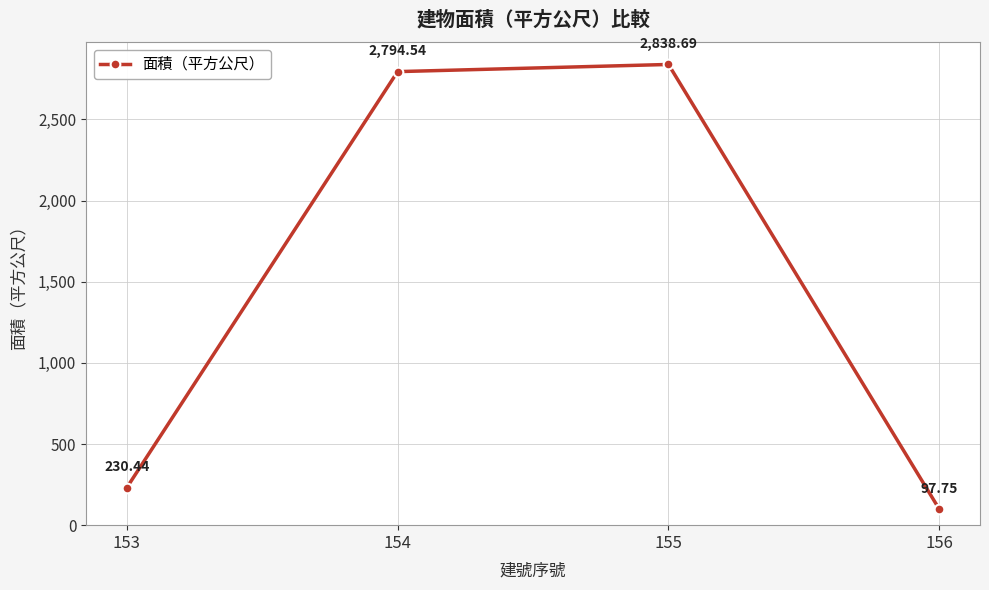

What is the change in value from 153 to 156?

-132.7